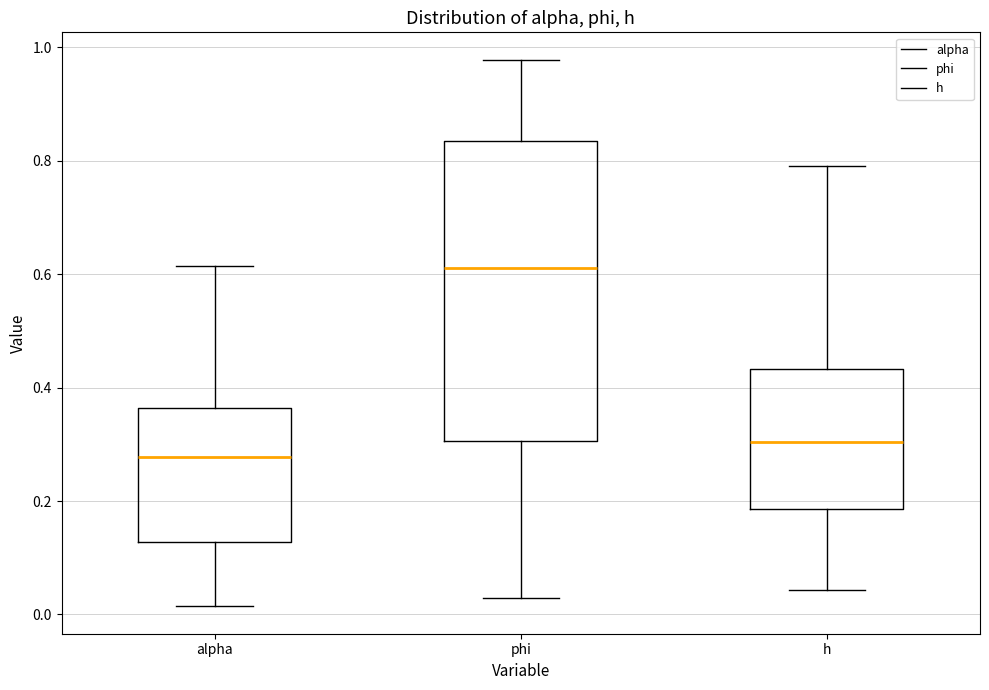

Reading left to right, read every box against the y-axis: the position of its median line, the range the box covers, and the ends of its whiskers. The values are not printed on the chart, so give them approximately, as read against the axis.

alpha: median 0.28, box 0.12 to 0.36, whiskers 0.02 to 0.62
phi: median 0.62, box 0.30 to 0.84, whiskers 0.02 to 0.98
h: median 0.30, box 0.18 to 0.44, whiskers 0.04 to 0.80